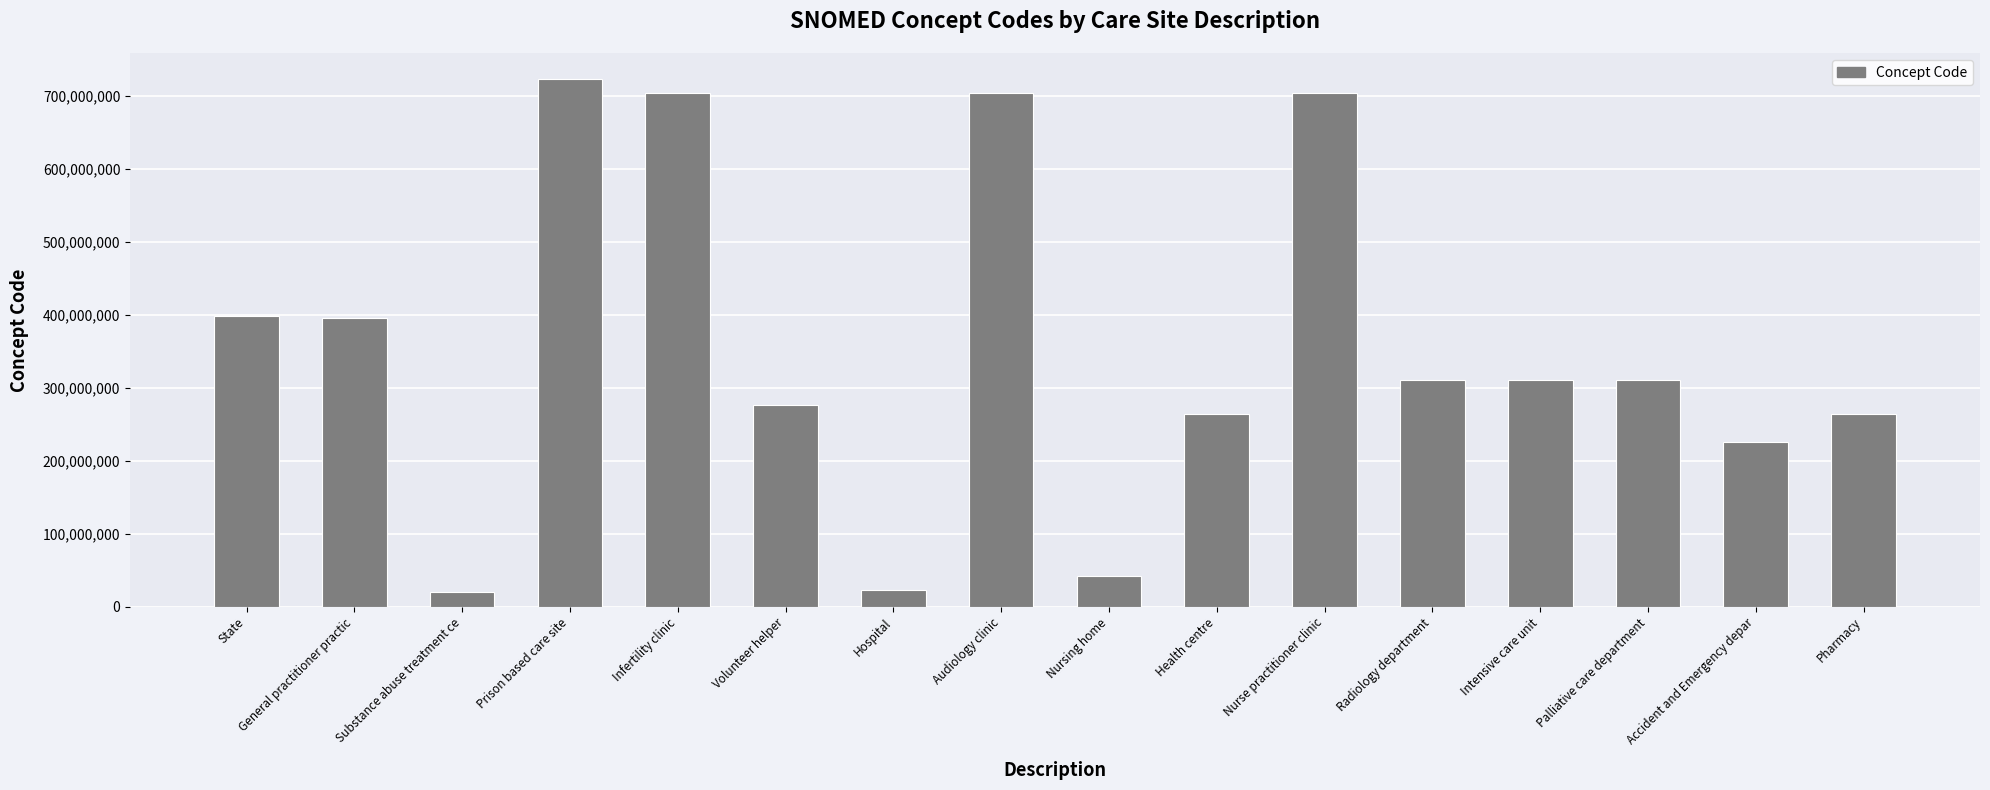

Are the bars grouped side by side (vs. stacked)?

No